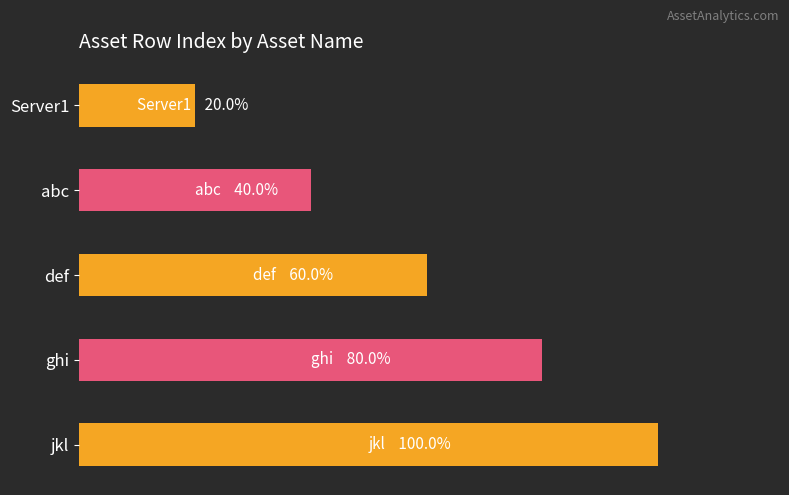

Where is the data nearest to the value 3?

def